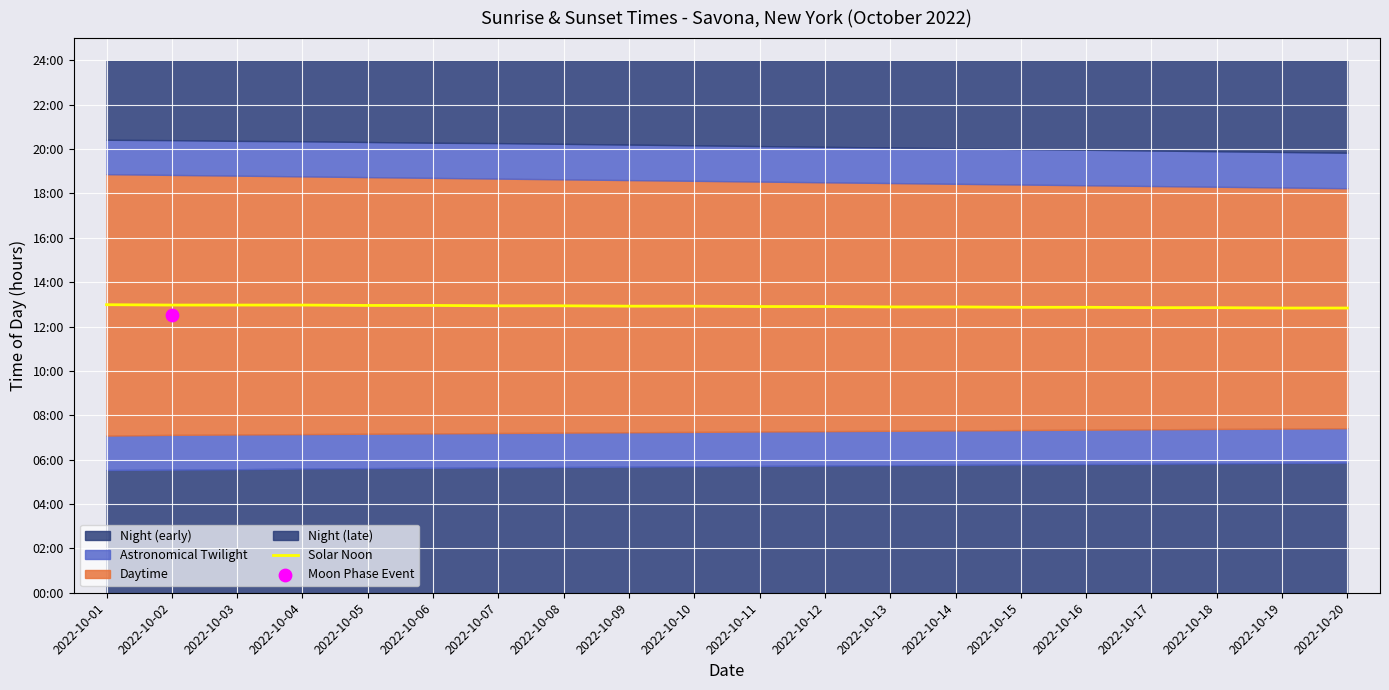

Approximately how many times larger is the value at 2022-10-02 compared to 2022-10-08?

1.0